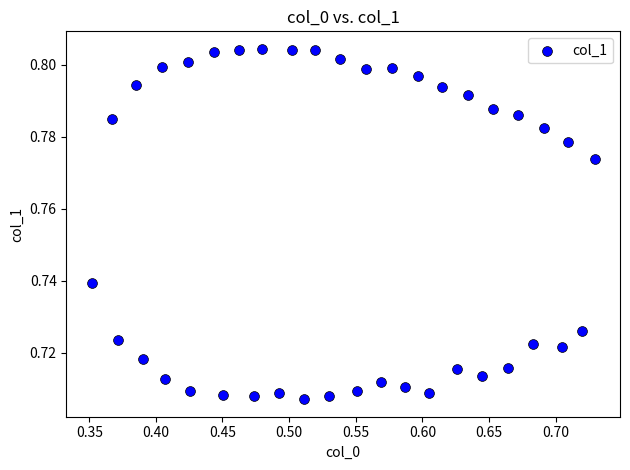

What is the range of X values (max minus min)?

0.4